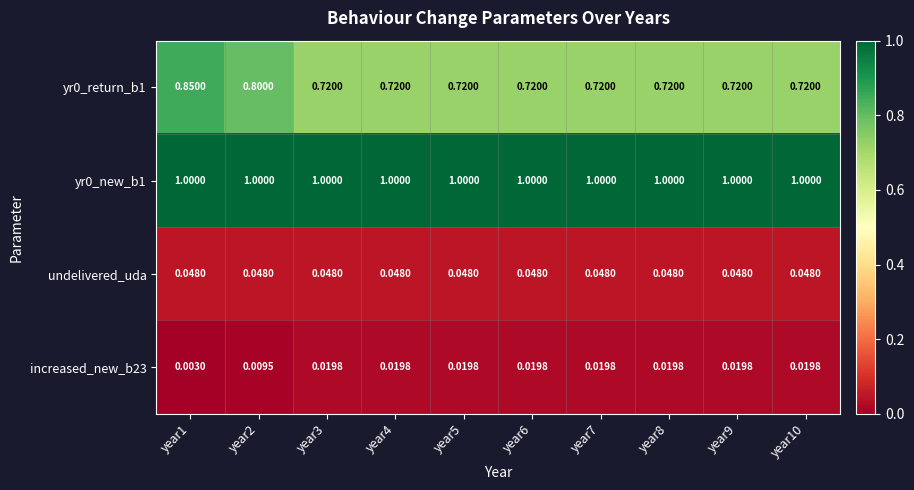

Between year9 and year5, which is larger?

year9